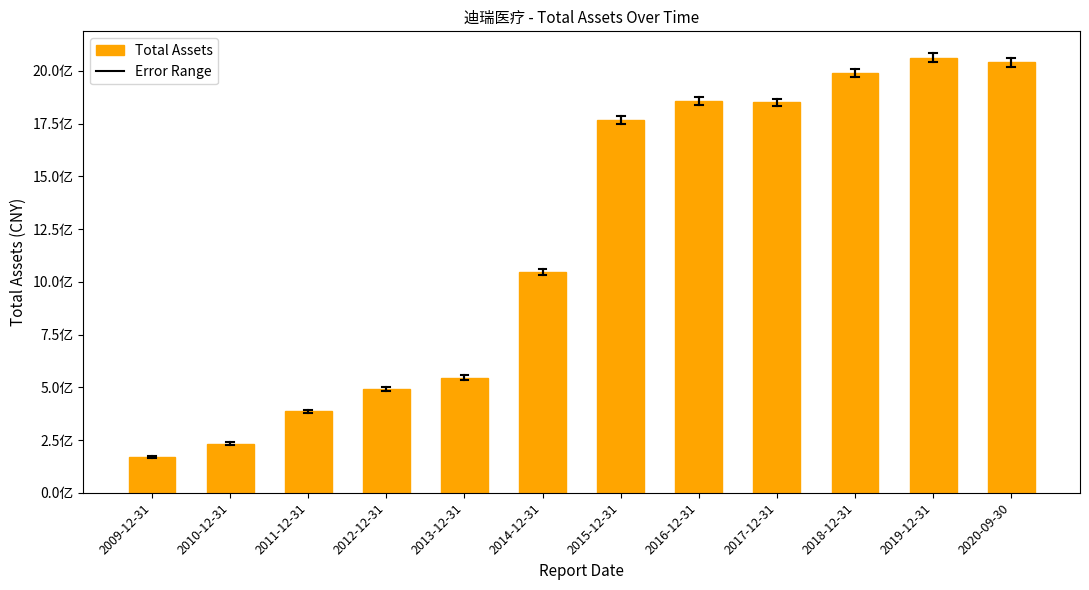

Reading left to right, what are all the values shown in this chart?

170078753.9	232373341.5	385856672.4	492823297.4	546012916.1	1046738062.3	1766940898.2	1858353316.5	1851010992.1	1988927227.5	2062321454.3	2040730098.0